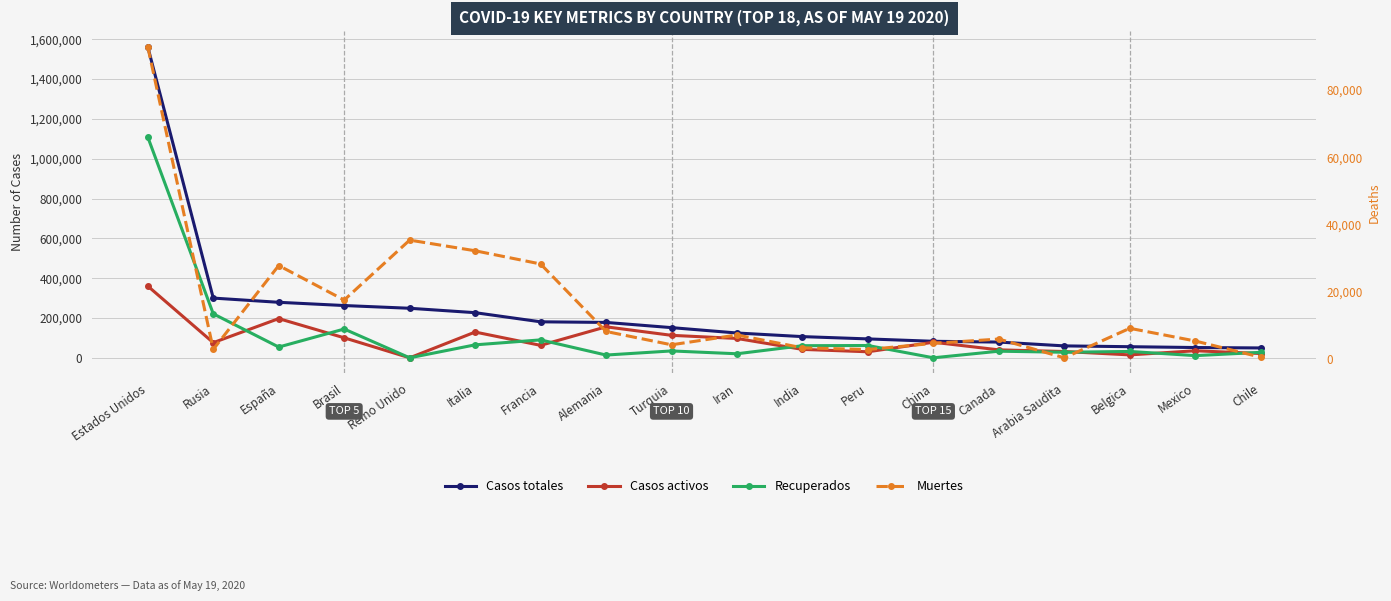

At which category is the sum across all series the highest?

Estados Unidos